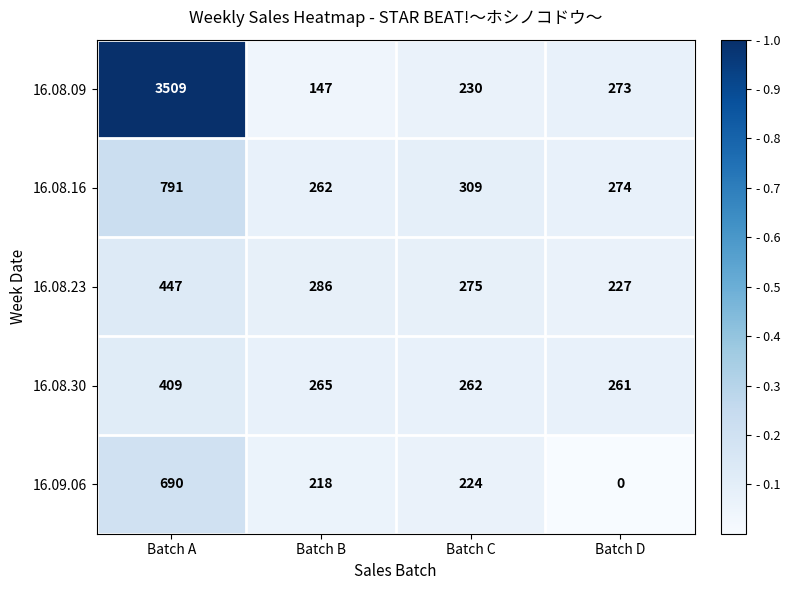

What is the greatest value displayed?

3509